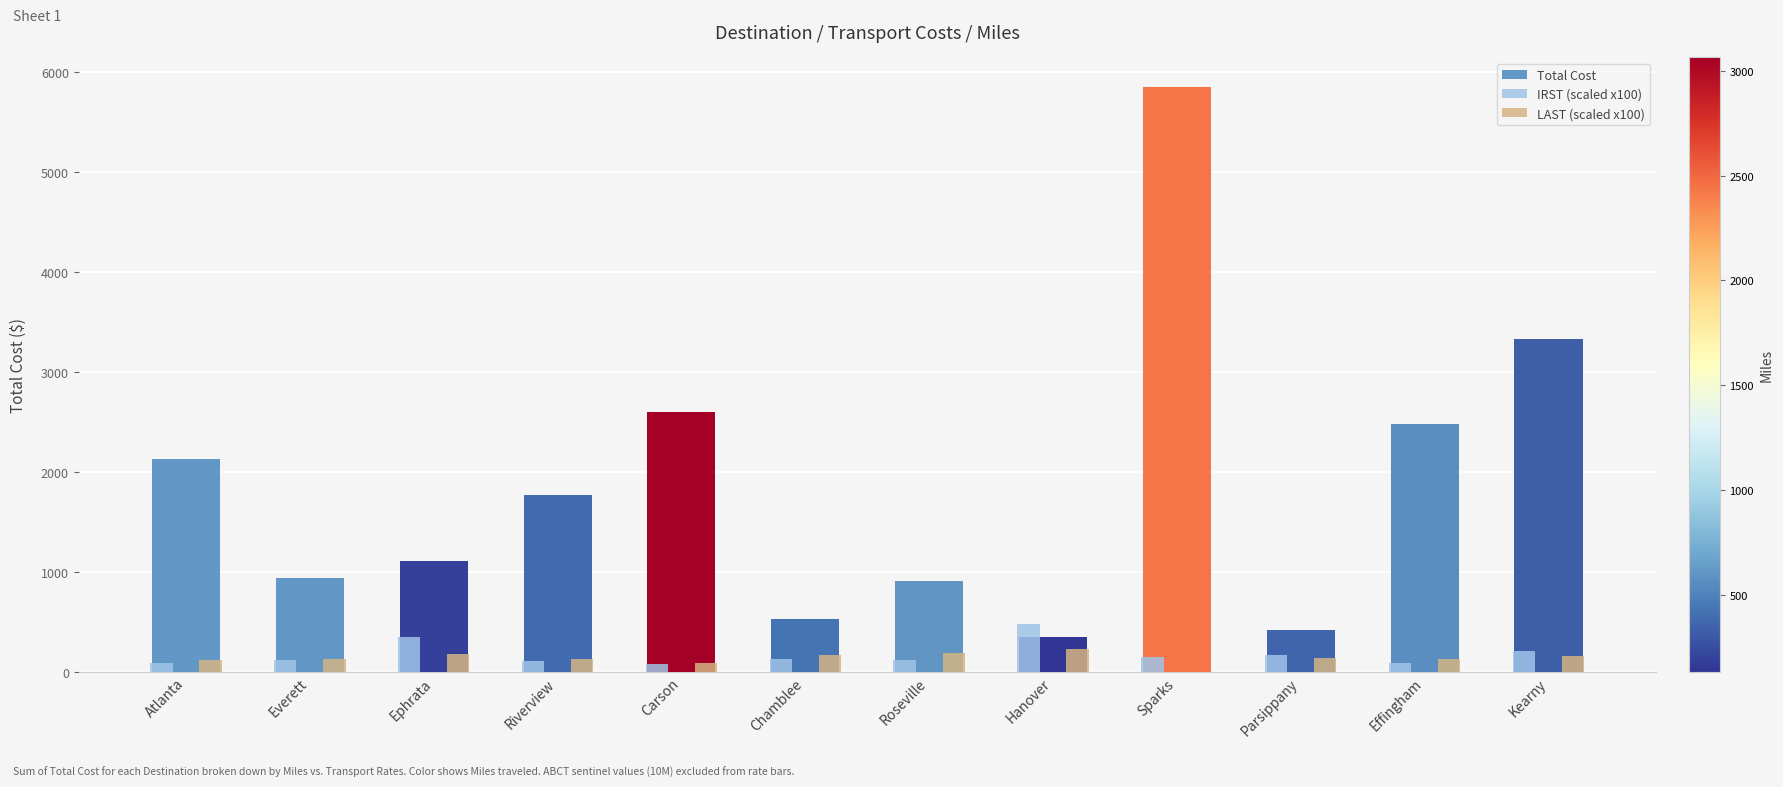

What is the highest value of the Total Cost series?

5853.6